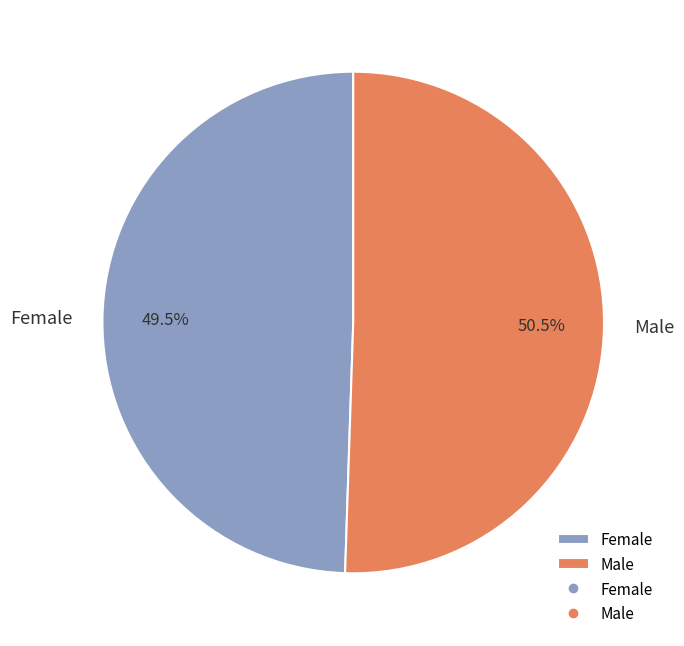

What is the largest slice in the pie chart?

Male